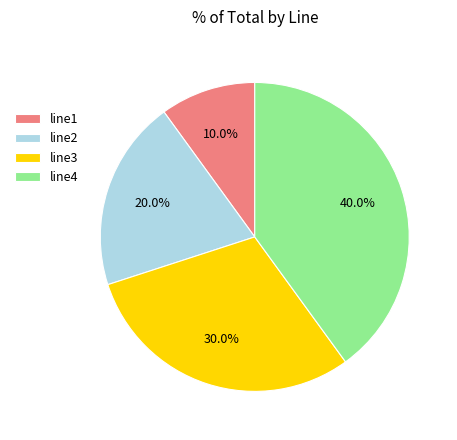

Is line4 the majority of the pie?

No